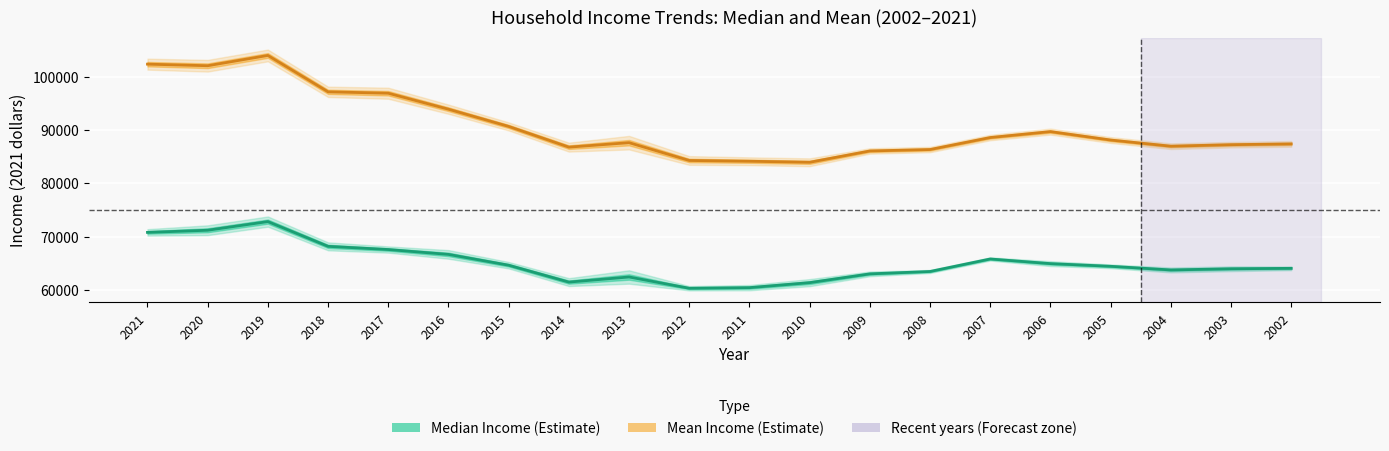

What is the maximum value for Median Income (Estimate)?

72808